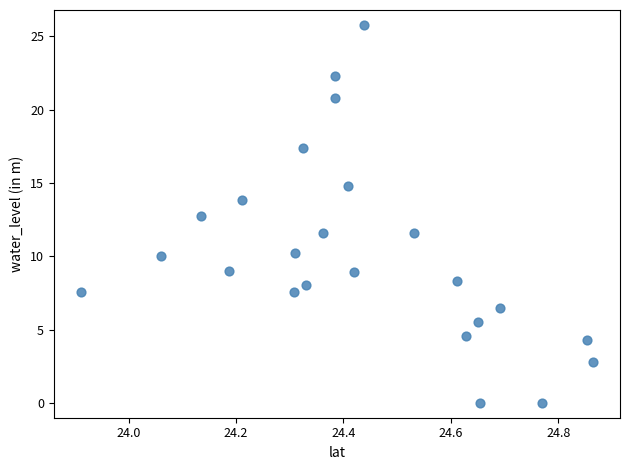

What is the range of X values (max minus min)?

1.0